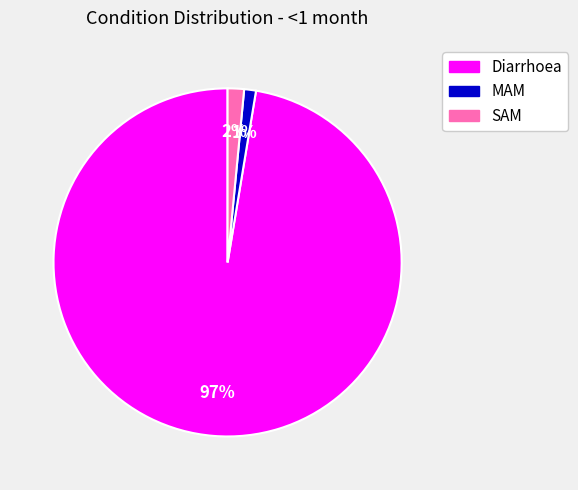

To the nearest percent, what is the average slice percentage?

33%